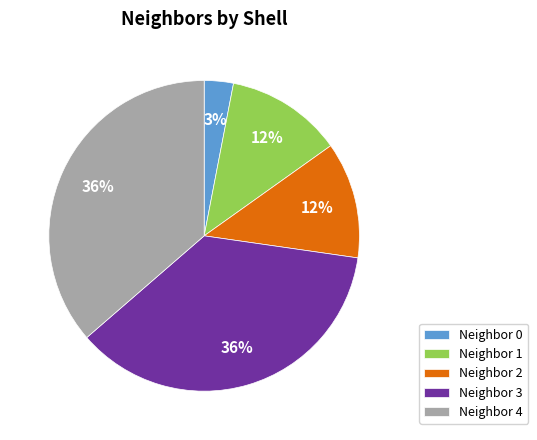

Approximately how many times larger is the value at Neighbor 2 compared to Neighbor 1?

1.0